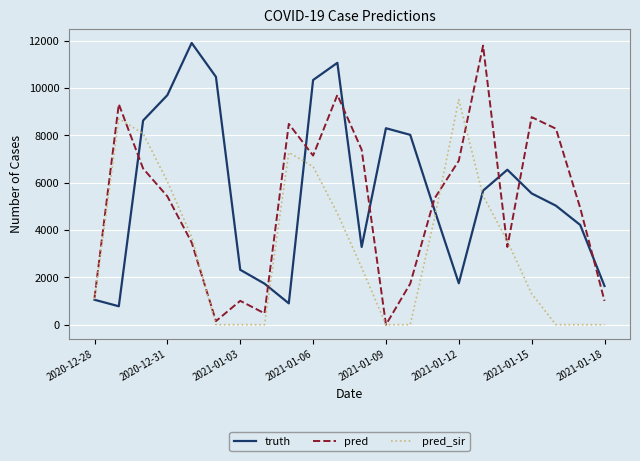

What is the highest value of the pred series?

11784.0